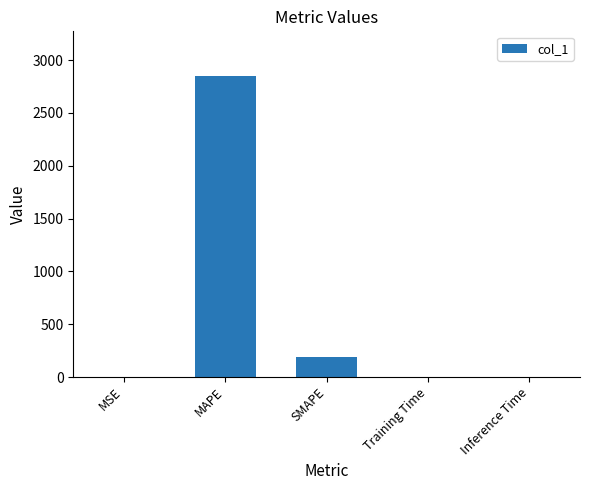

What is the maximum value shown in the chart?

2846.2